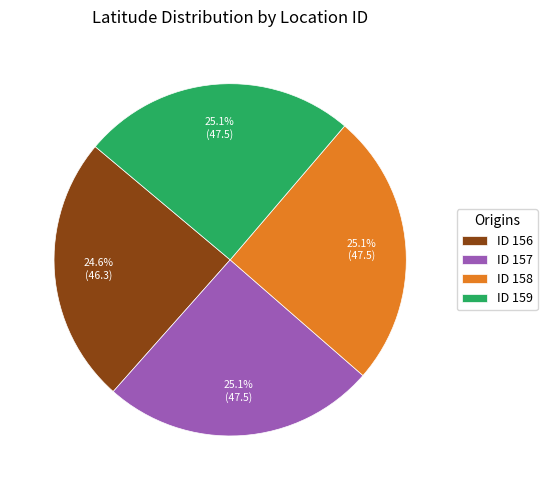

Is ID 158 the majority of the pie?

No